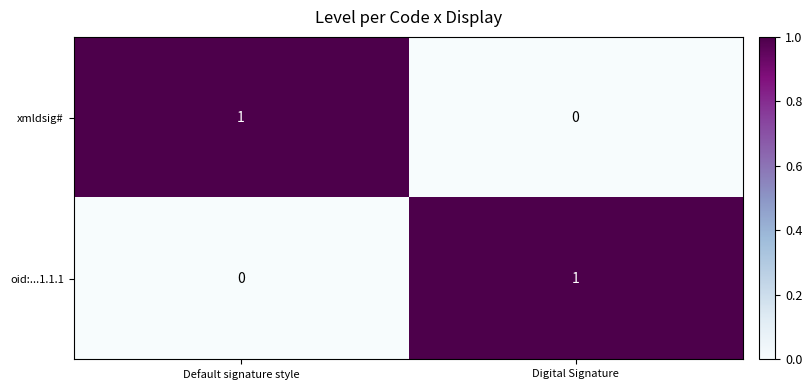

List the labels in order of xmldsig# value, smallest first.

Digital Signature, Default signature style